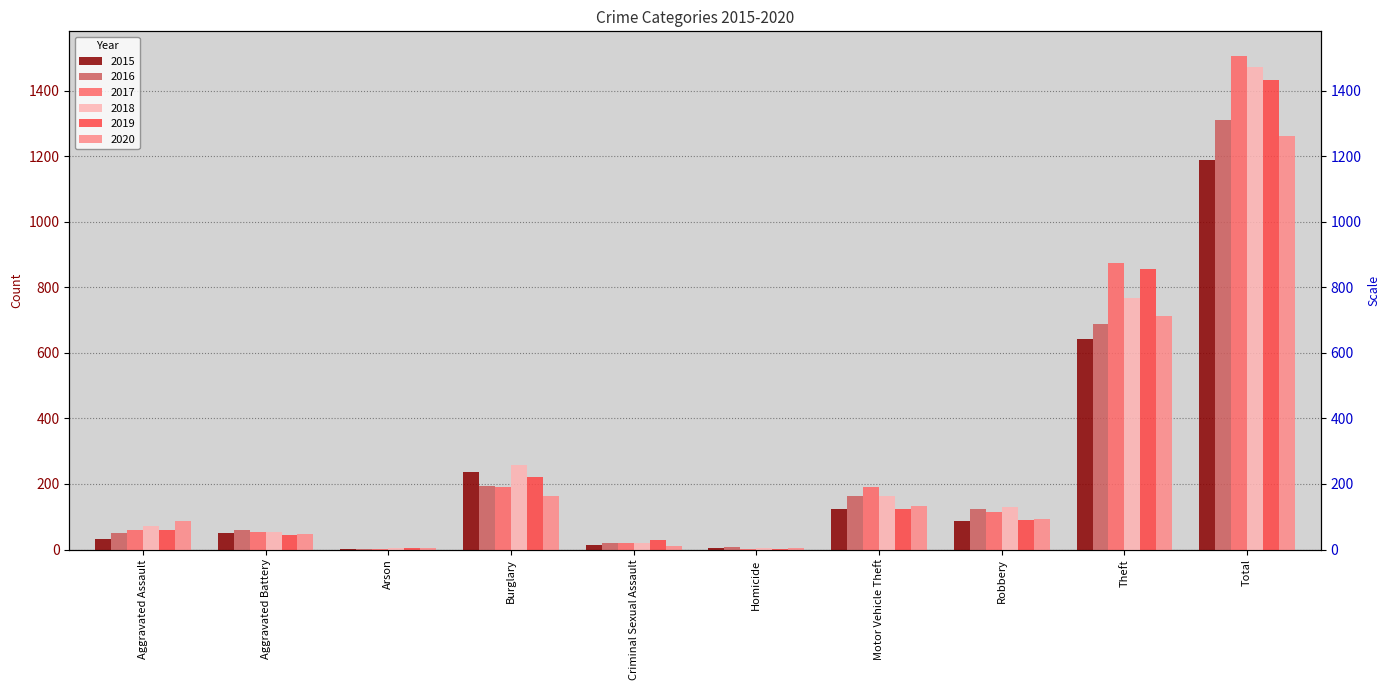

Where does the 2016 series first go above 123?

Burglary